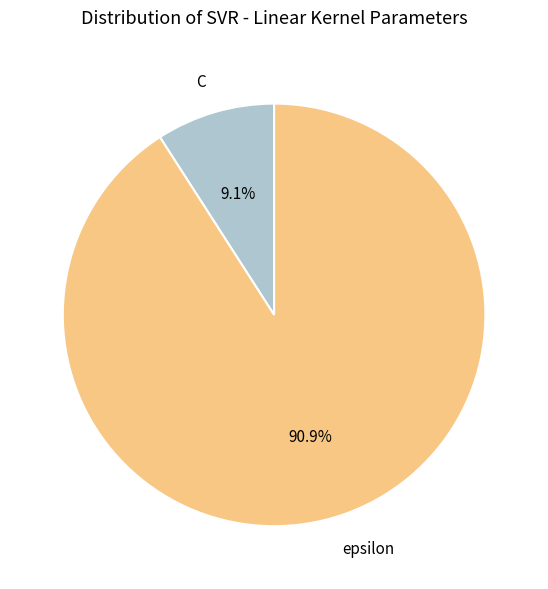

To the nearest percent, what portion does epsilon represent?

91%